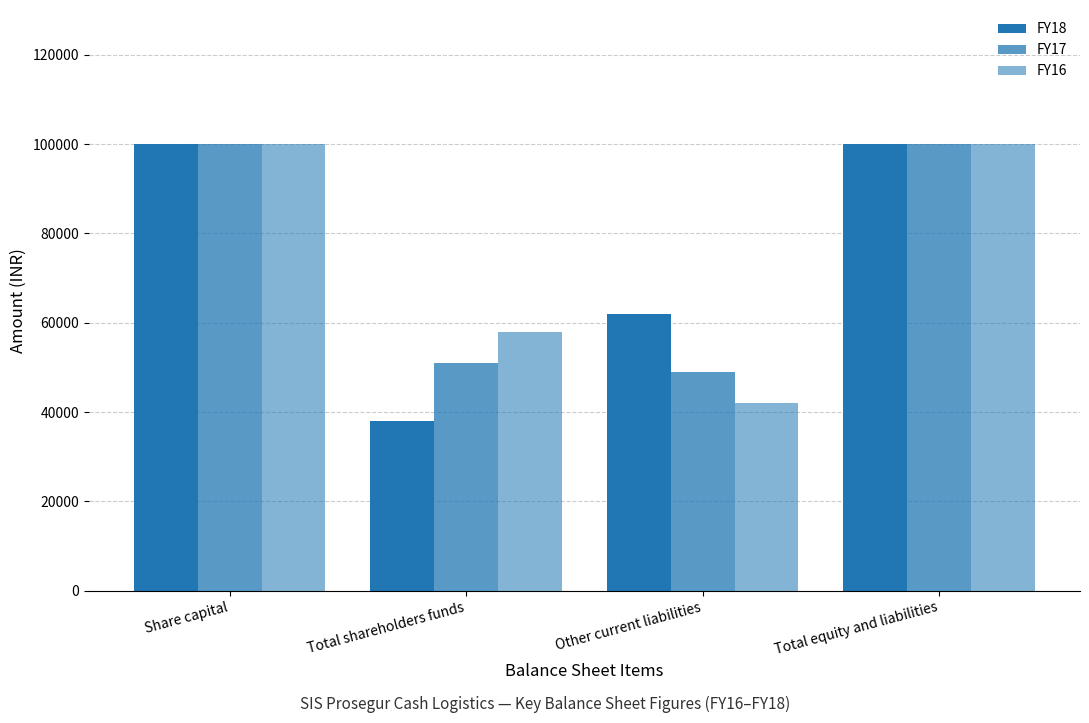

How many series are shown in this chart?

3